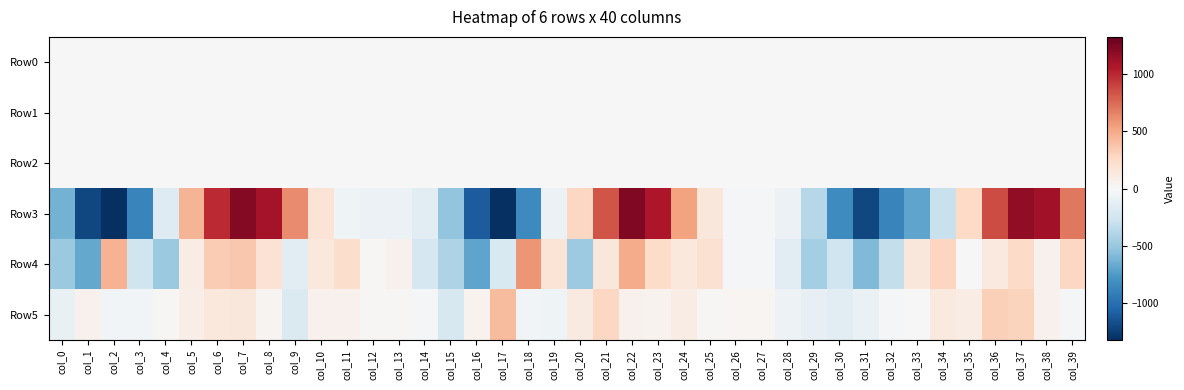

Reading left to right, transcribe all the data shown in this chart.

Row0: col_0=0.1	col_1=0.1	col_2=0.5	col_3=0.1	col_4=0.1	col_5=0.3	col_6=0.2	col_7=0.2	col_8=0.1	col_9=0.0	col_10=-0.1	col_11=0.0	col_12=-0.1	col_13=-0.1	col_14=-0.0	col_15=0.1	col_16=0.1	col_17=0.4	col_18=0.2	col_19=0.4	col_20=0.1	col_21=0.1	col_22=0.2	col_23=-0.0	col_24=0.0	col_25=-0.0	col_26=-0.2	col_27=-0.2	col_28=-0.1	col_29=-0.0	col_30=0.0	col_31=0.1	col_32=0.2	col_33=0.3	col_34=0.2	col_35=0.2	col_36=0.0	col_37=0.2	col_38=0.2	col_39=0.0
Row1: col_0=0.0	col_1=-0.4	col_2=-0.8	col_3=-1.0	col_4=-1.0	col_5=-1.0	col_6=-1.0	col_7=-0.8	col_8=-0.5	col_9=-0.1	col_10=0.1	col_11=0.1	col_12=0.1	col_13=0.1	col_14=0.0	col_15=0.0	col_16=-0.3	col_17=-0.7	col_18=-1.1	col_19=-1.0	col_20=-0.8	col_21=-1.0	col_22=-0.9	col_23=-0.5	col_24=-0.1	col_25=0.1	col_26=0.1	col_27=0.0	col_28=0.0	col_29=0.1	col_30=-0.1	col_31=-0.6	col_32=-0.9	col_33=-0.9	col_34=-0.9	col_35=-1.0	col_36=-1.0	col_37=-0.9	col_38=-0.6	col_39=-0.2
Row2: col_0=0.4	col_1=0.5	col_2=0.9	col_3=1.2	col_4=1.3	col_5=1.3	col_6=1.2	col_7=0.9	col_8=0.6	col_9=0.4	col_10=0.7	col_11=0.8	col_12=1.0	col_13=1.0	col_14=0.7	col_15=0.4	col_16=0.5	col_17=0.9	col_18=1.3	col_19=1.1	col_20=1.2	col_21=1.3	col_22=0.9	col_23=0.5	col_24=0.4	col_25=0.6	col_26=0.9	col_27=1.0	col_28=0.8	col_29=0.6	col_30=0.6	col_31=0.6	col_32=1.0	col_33=1.2	col_34=0.9	col_35=1.1	col_36=1.3	col_37=0.9	col_38=0.6	col_39=0.6
Row3: col_0=-628.3	col_1=-1209.4	col_2=-1324.3	col_3=-874.2	col_4=-173.8	col_5=449.3	col_6=990.1	col_7=1211.8	col_8=1096.9	col_9=626.0	col_10=178.8	col_11=-58.6	col_12=-76.4	col_13=-81.1	col_14=-144.6	col_15=-522.8	col_16=-1099.1	col_17=-1321.2	col_18=-840.5	col_19=-75.9	col_20=271.7	col_21=837.6	col_22=1225.9	col_23=1073.5	col_24=536.6	col_25=146.2	col_26=-14.2	col_27=-28.9	col_28=-76.8	col_29=-378.3	col_30=-832.1	col_31=-1207.0	col_32=-871.2	col_33=-700.4	col_34=-296.3	col_35=266.2	col_36=868.8	col_37=1170.7	col_38=1107.4	col_39=694.1
Row4: col_0=-488.1	col_1=-681.1	col_2=462.5	col_3=-264.9	col_4=-495.2	col_5=102.2	col_6=333.6	col_7=361.3	col_8=190.9	col_9=-146.5	col_10=141.7	col_11=232.8	col_12=10.9	col_13=57.5	col_14=-223.2	col_15=-413.5	col_16=-695.6	col_17=-205.6	col_18=587.3	col_19=180.0	col_20=-477.7	col_21=149.0	col_22=491.5	col_23=246.6	col_24=140.7	col_25=203.9	col_26=-30.4	col_27=-25.1	col_28=-143.7	col_29=-450.8	col_30=-259.7	col_31=-581.3	col_32=-313.0	col_33=153.9	col_34=285.0	col_35=-3.1	col_36=131.2	col_37=254.0	col_38=54.1	col_39=277.6
Row5: col_0=-102.4	col_1=60.2	col_2=-39.2	col_3=-34.2	col_4=13.5	col_5=87.4	col_6=138.1	col_7=153.0	col_8=32.8	col_9=-192.7	col_10=57.9	col_11=56.1	col_12=14.4	col_13=12.3	col_14=-24.0	col_15=-209.2	col_16=49.1	col_17=415.6	col_18=-38.1	col_19=-59.9	col_20=120.5	col_21=277.5	col_22=61.4	col_23=44.9	col_24=99.4	col_25=14.2	col_26=27.1	col_27=25.6	col_28=-66.2	col_29=-112.8	col_30=-152.2	col_31=-89.8	col_32=-15.0	col_33=-5.3	col_34=133.0	col_35=97.0	col_36=314.1	col_37=299.0	col_38=54.7	col_39=-25.3